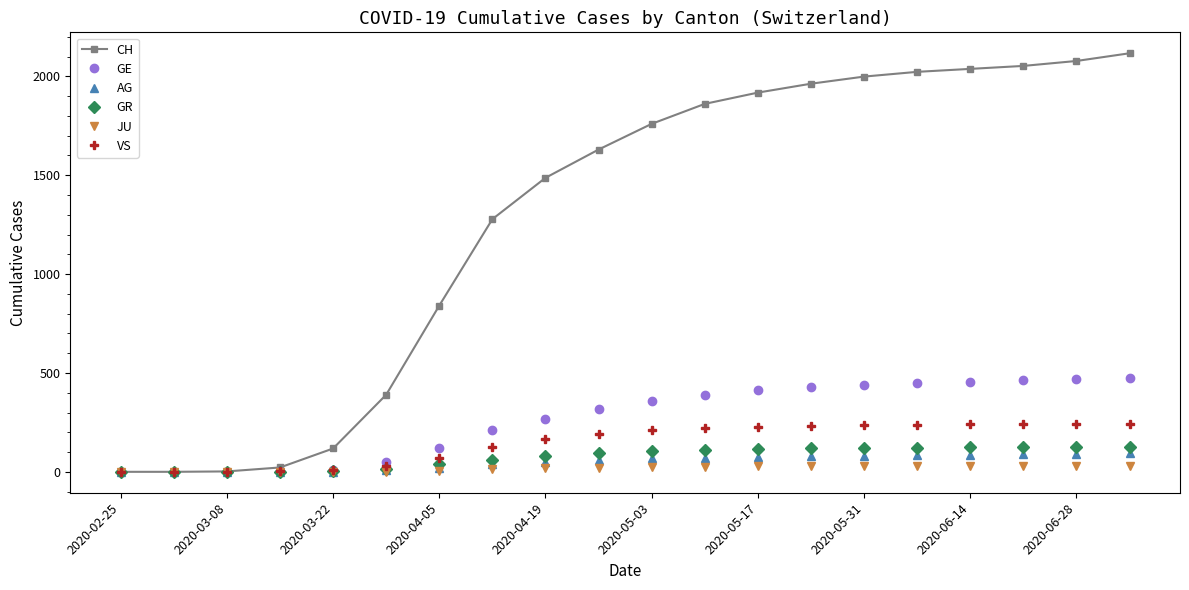

Which series has the widest spread of values?

CH